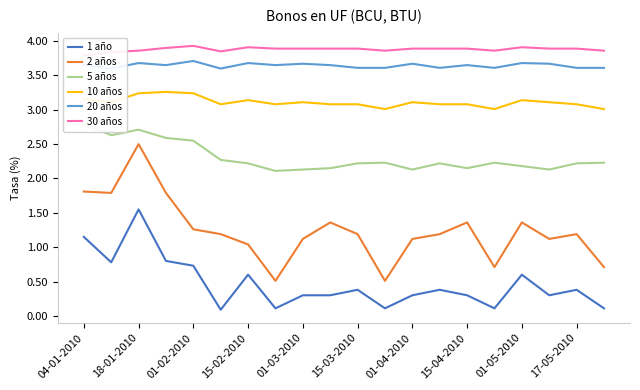

What is the difference between the highest and lowest values at 17?

3.6